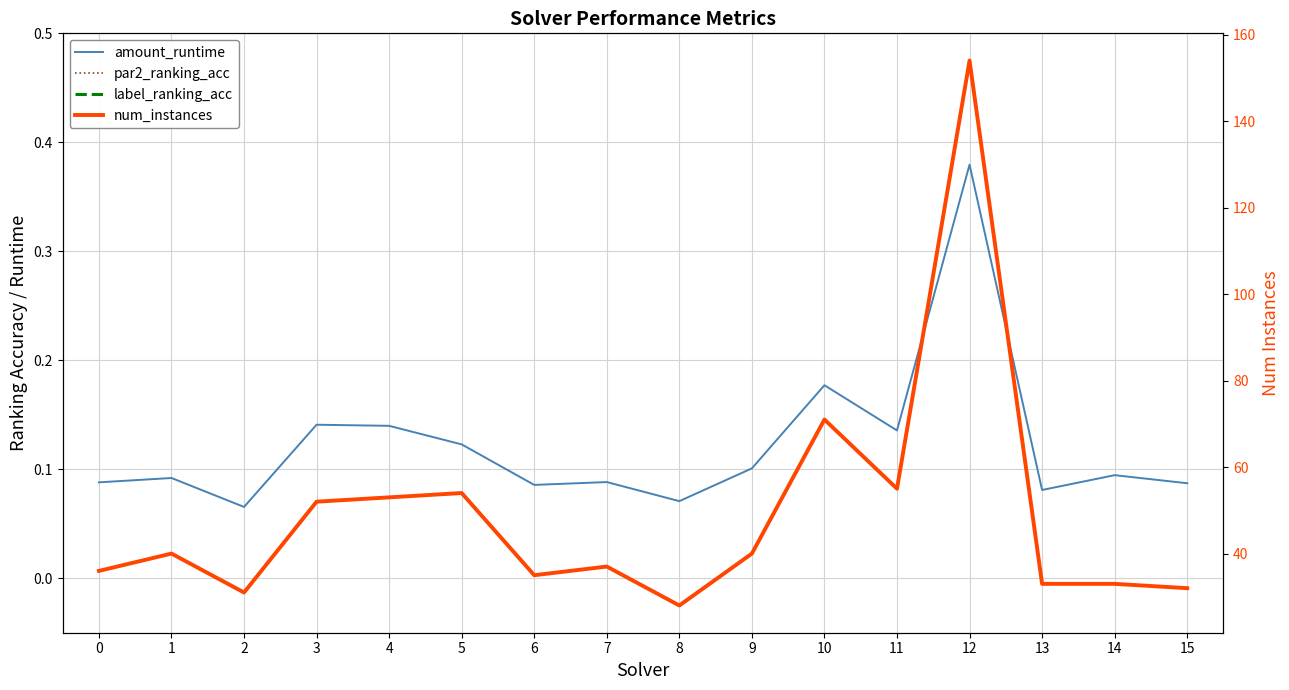

Which series ends up on top after the final intersection of par2_ranking_acc and label_ranking_acc?

par2_ranking_acc